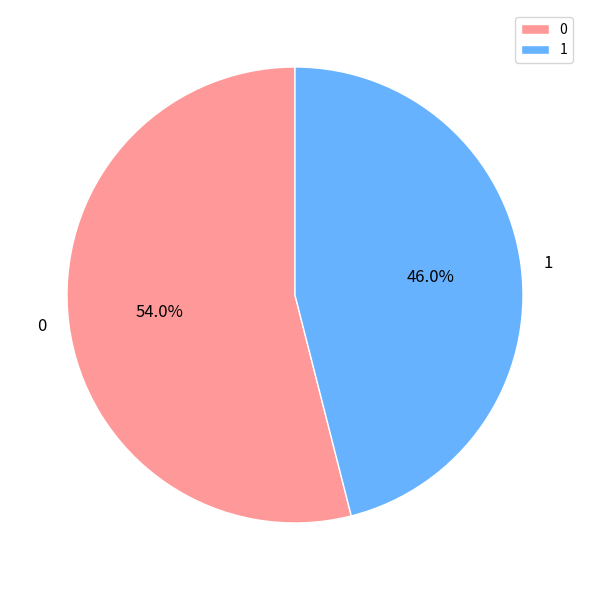

The 1 slice represents 34% of the pie. True or false?

False